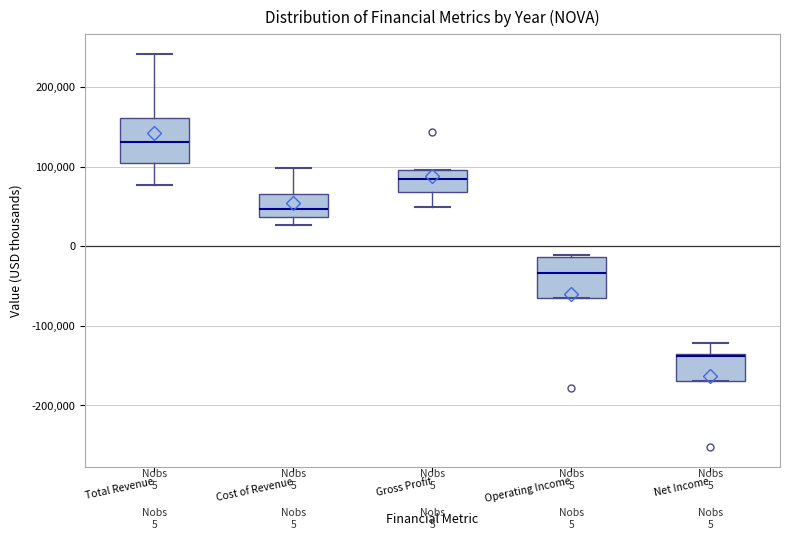

Which box's median line is the highest?

Total Revenue